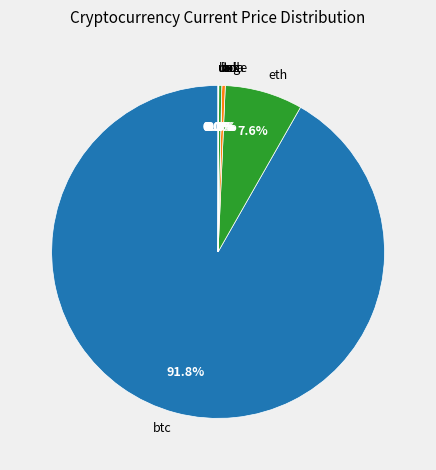

What is the largest slice in the pie chart?

btc